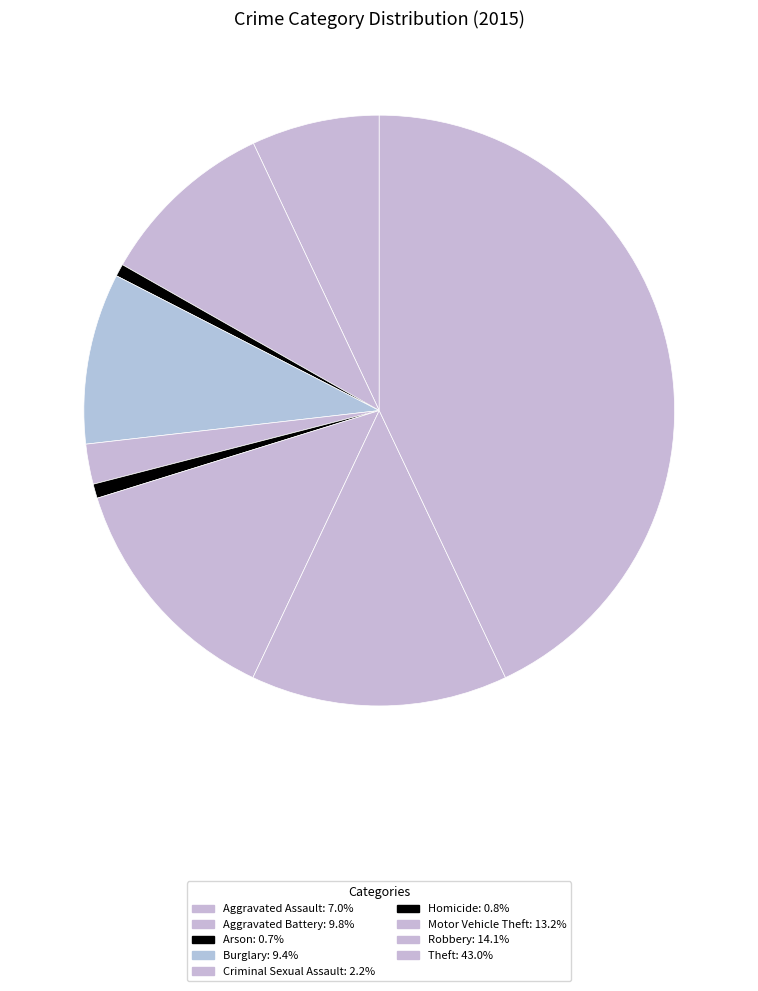

To the nearest percent, what percentage of the pie is Theft?

43%